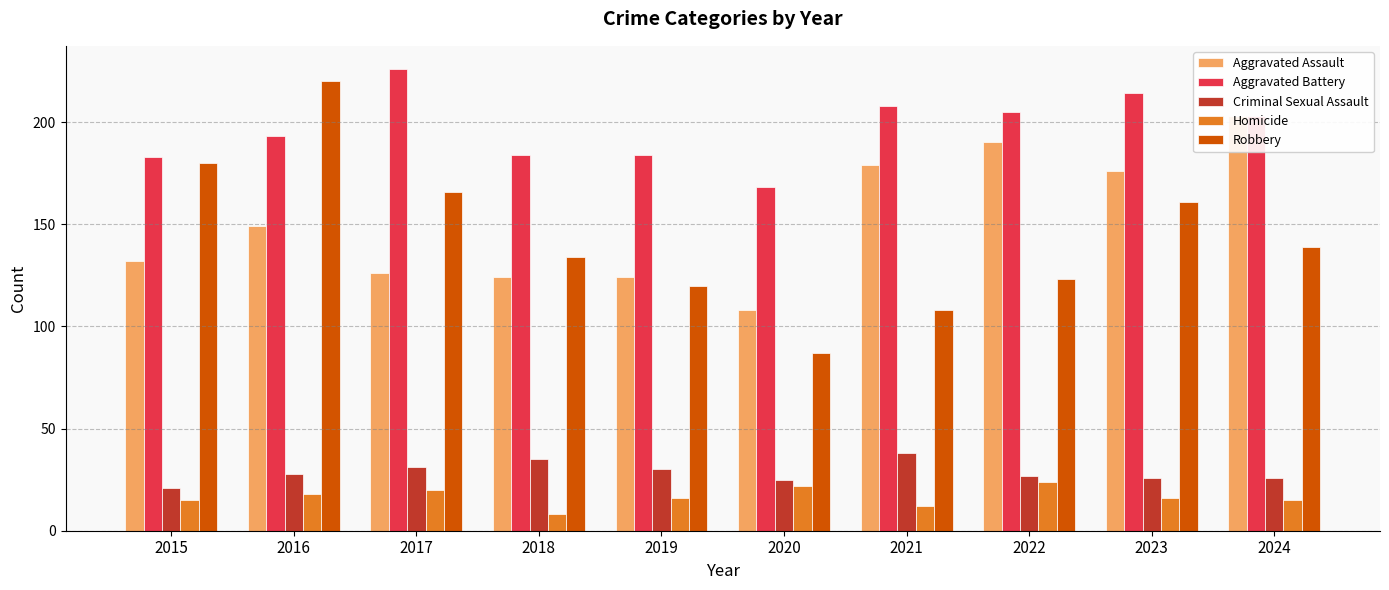

The Homicide series shows 24 at 2022. True or false?

True